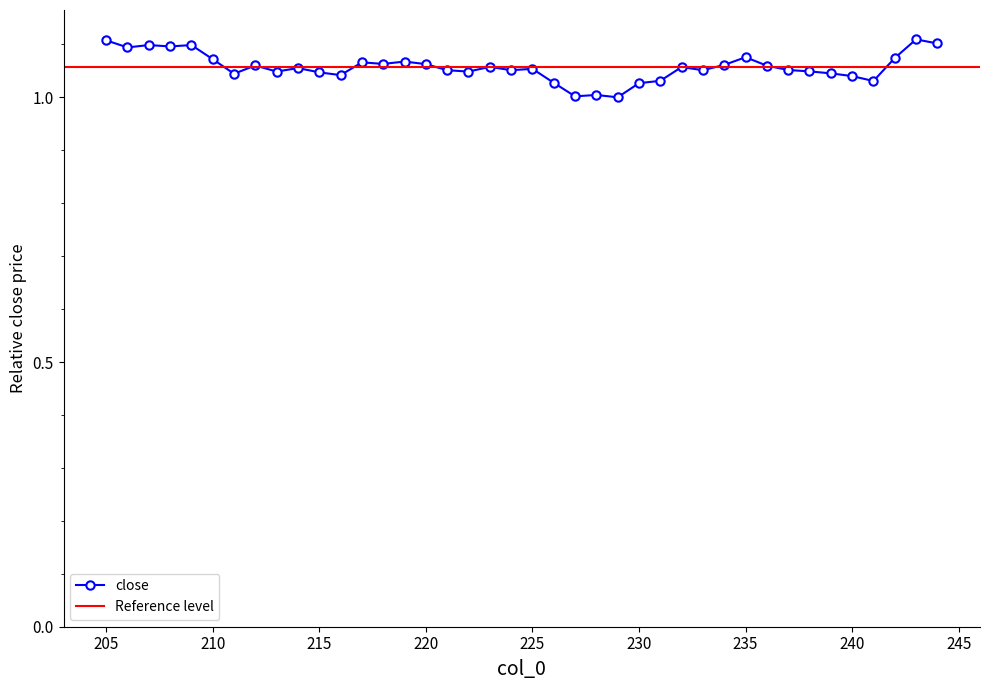

What is the difference between the maximum and second lowest values?

0.1